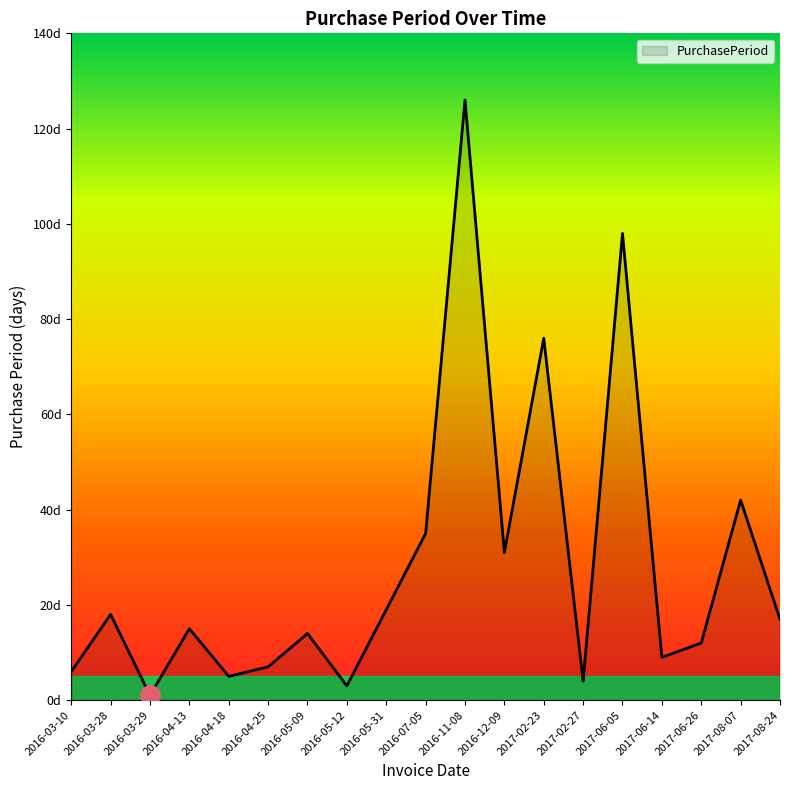

Reading right to left, list all the values displayed in this chart.

2017-08-24=17	2017-08-07=42	2017-06-26=12	2017-06-14=9	2017-06-05=98	2017-02-27=4	2017-02-23=76	2016-12-09=31	2016-11-08=126	2016-07-05=35	2016-05-31=19	2016-05-12=3	2016-05-09=14	2016-04-25=7	2016-04-18=5	2016-04-13=15	2016-03-29=1	2016-03-28=18	2016-03-10=6